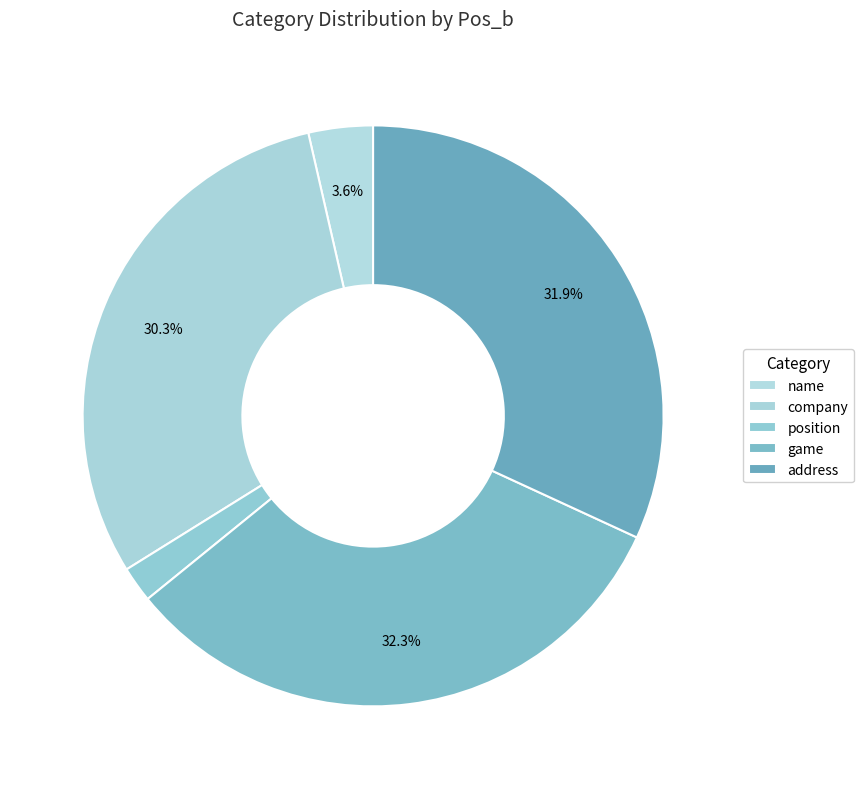

How many segments does this pie chart have?

5